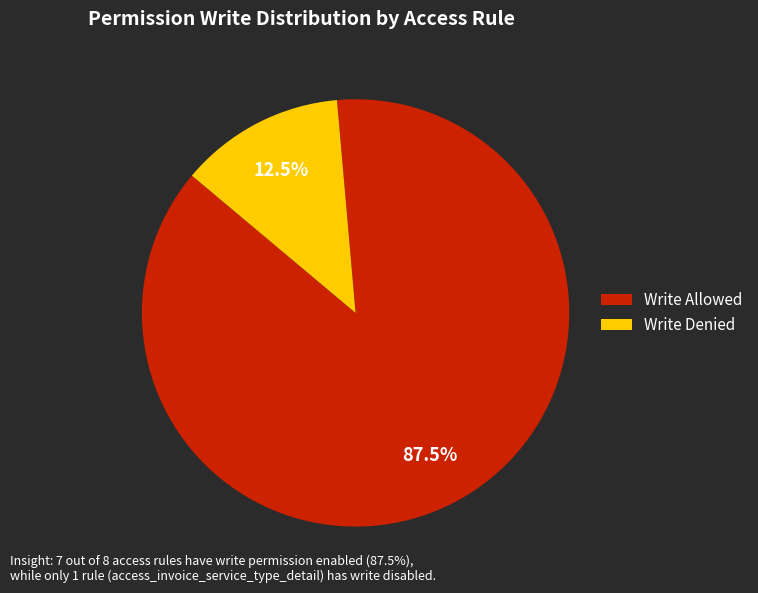

Is there a majority slice in this chart?

Yes